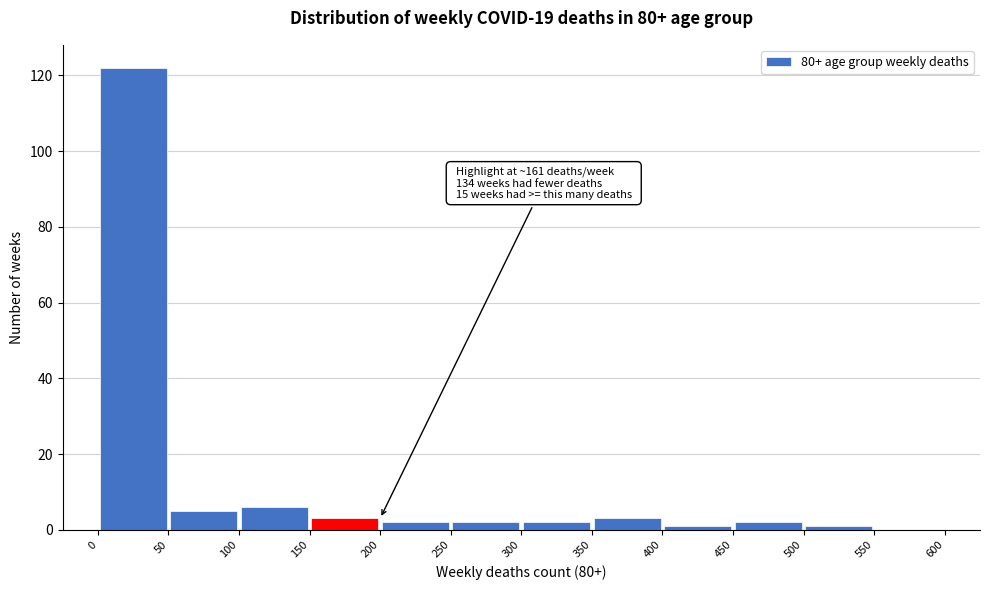

Which range on the x-axis has the tallest bar?

0 to 50